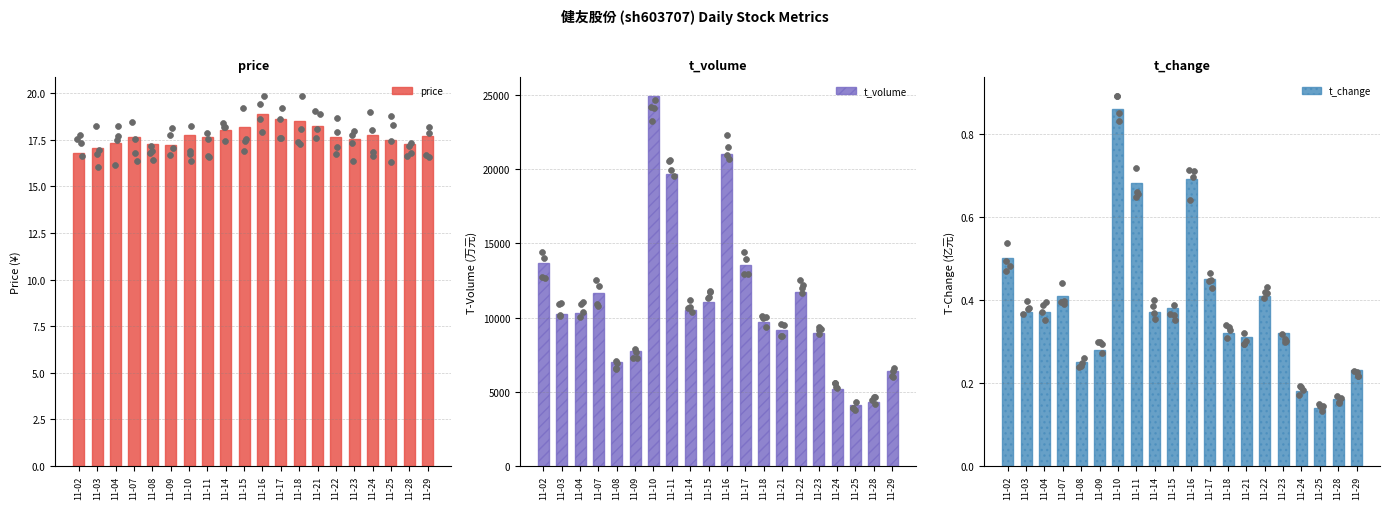

Which series contains the highest Y value?

t_volume